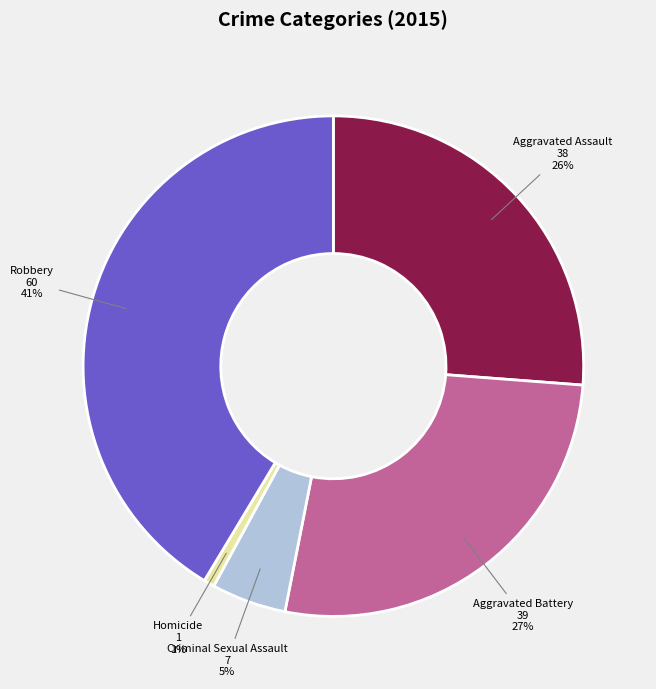

To the nearest percent, what is the average slice percentage?

20%